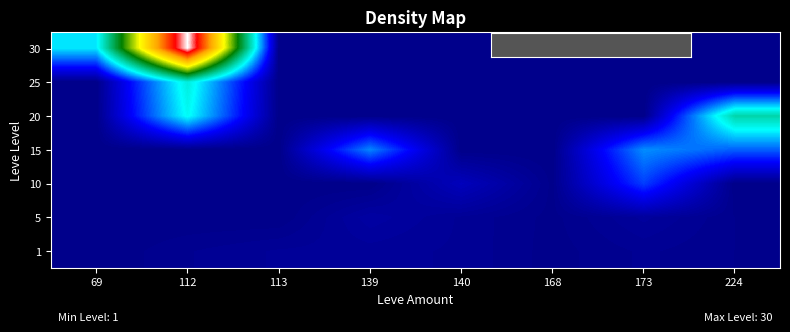

Reading left to right, what are all the values shown in this chart?

1: 69=0.0	112=0.0	113=0.0	139=0.0	140=0.0	168=0.0	173=0.0	224=0.0
5: 69=0.0	112=0.0	113=0.0	139=0.0	140=0.0	168=0.0	173=0.0	224=0.0
10: 69=0.0	112=0.0	113=0.0	139=0.0	140=0.0	168=0.0	173=0.1	224=0.0
15: 69=0.0	112=0.0	113=0.0	139=0.2	140=0.0	168=0.0	173=0.2	224=0.2
20: 69=0.0	112=0.3	113=0.0	139=0.0	140=0.0	168=0.0	173=0.0	224=0.3
25: 69=0.0	112=0.3	113=0.0	139=0.0	140=0.0	168=0.0	173=0.0	224=0.0
30: 69=0.2	112=1.0	113=0.0	139=0.0	140=0.0	168=0.0	173=0.0	224=0.0